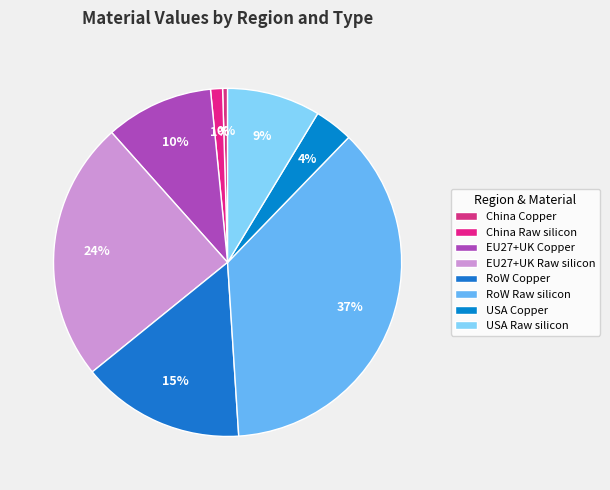

To the nearest percent, what is the average slice percentage?

12%